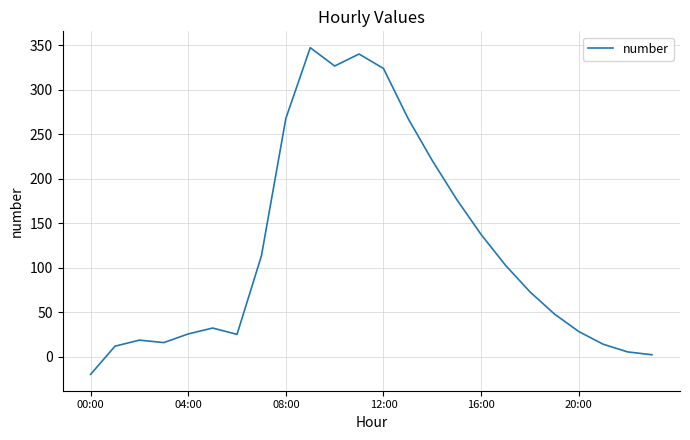

True or false: there are more than 2 points higher than both neighbors.

True